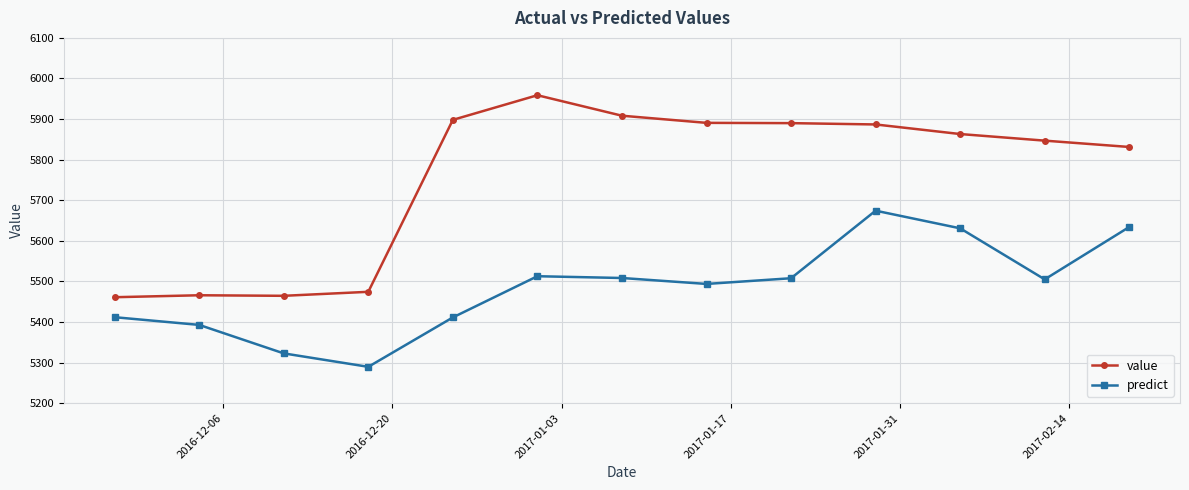

True or false: value has more than 0 points higher than both neighbors.

True